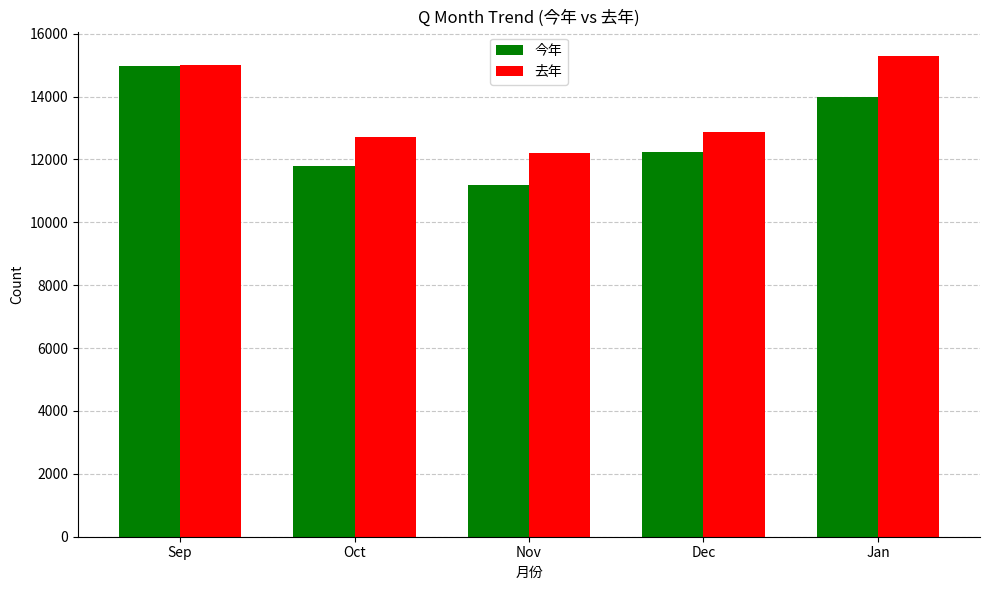

At which label does 去年 reach its peak?

Jan